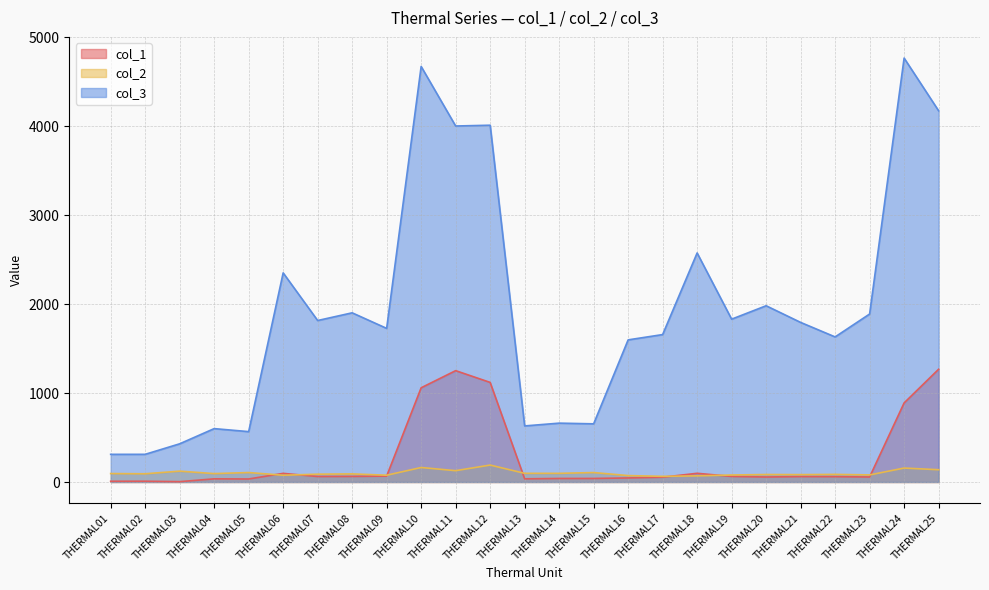

List the labels in order of col_3 value, largest first.

THERMAL24, THERMAL10, THERMAL25, THERMAL12, THERMAL11, THERMAL18, THERMAL06, THERMAL20, THERMAL08, THERMAL23, THERMAL19, THERMAL07, THERMAL21, THERMAL09, THERMAL17, THERMAL22, THERMAL16, THERMAL14, THERMAL15, THERMAL13, THERMAL04, THERMAL05, THERMAL03, THERMAL02, THERMAL01